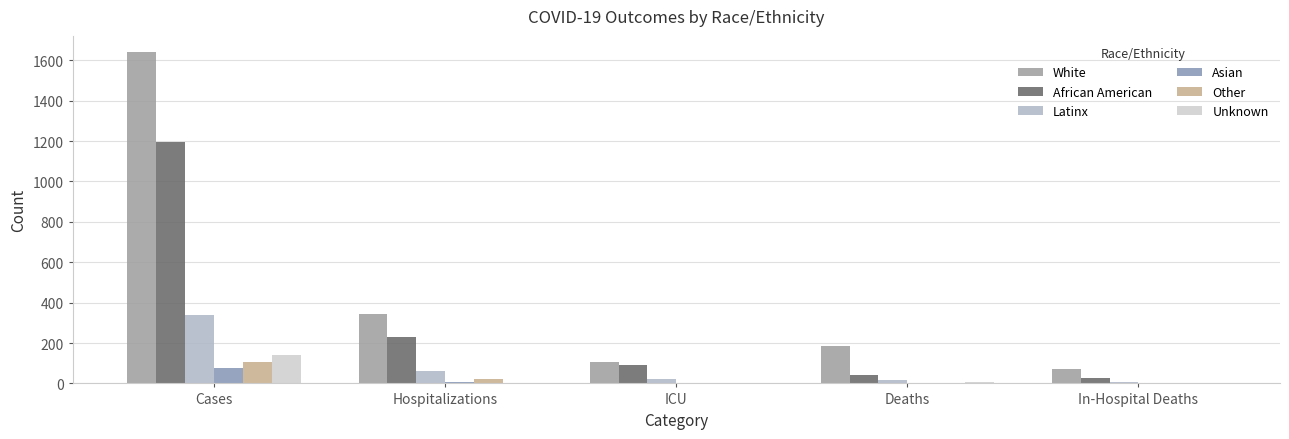

Where is Asian nearest to the value 38?

Hospitalizations